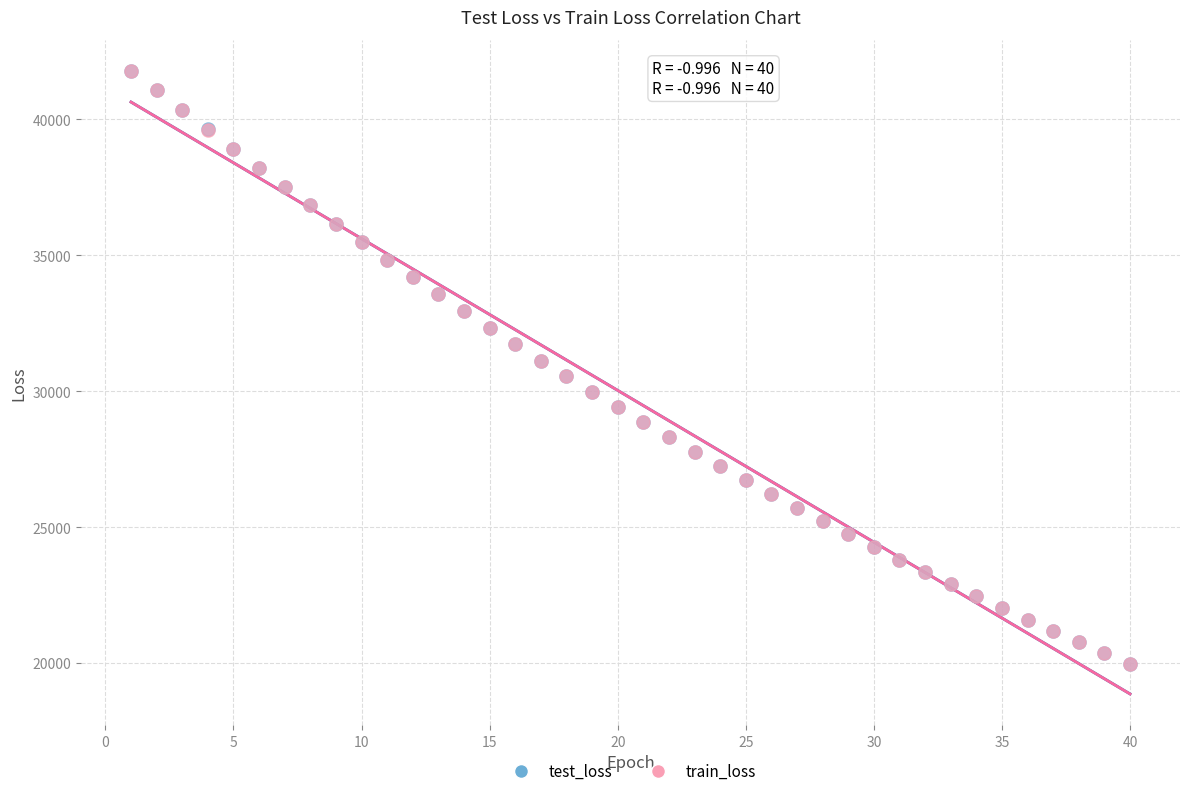

What are all the series names shown in the legend?

test_loss, train_loss